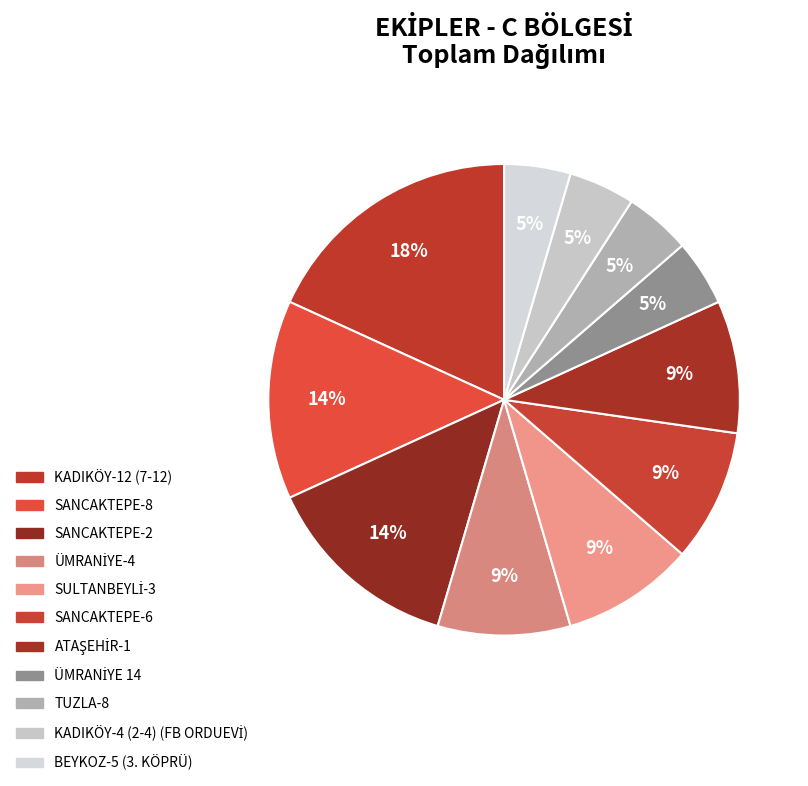

Rank the categories by value from lowest to highest.

ÜMRANİYE 14, TUZLA-8, KADIKÖY-4 (2-4) (FB ORDUEVİ), BEYKOZ-5 (3. KÖPRÜ), ÜMRANİYE-4, SULTANBEYLİ-3, SANCAKTEPE-6, ATAŞEHİR-1, SANCAKTEPE-8, SANCAKTEPE-2, KADIKÖY-12 (7-12)